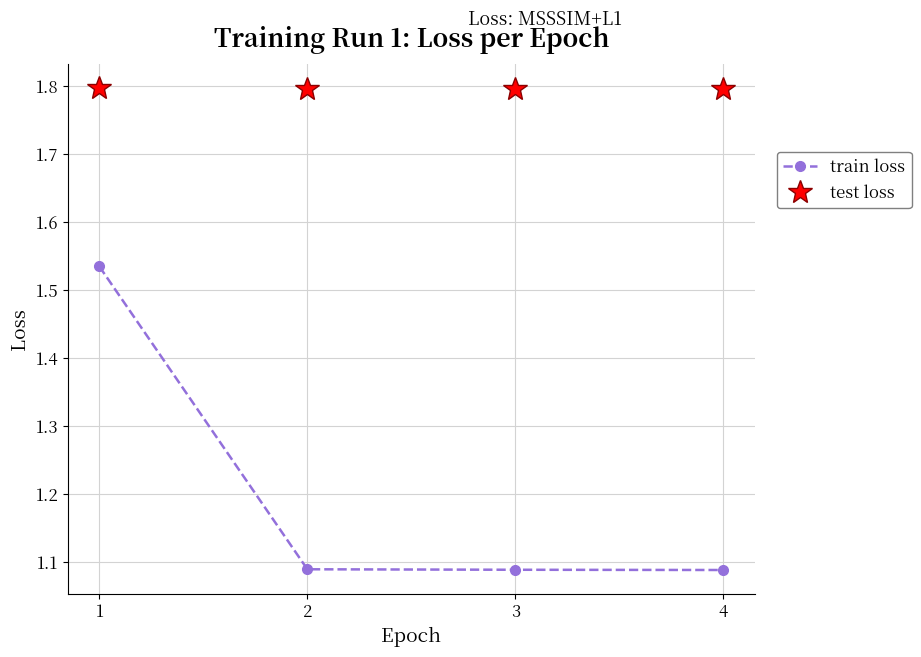

What are all the series names shown in the legend?

train loss, test loss